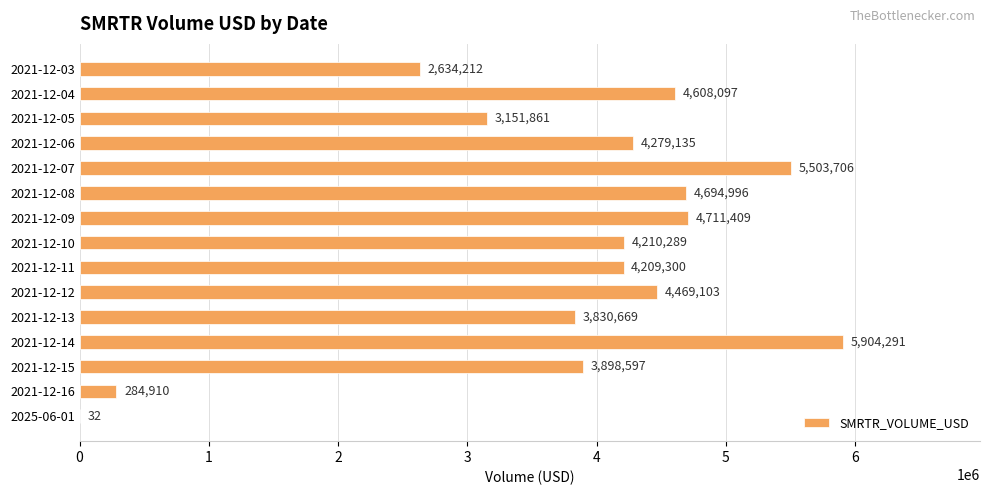

Reading bottom to top, extract all data points from this chart.

2025-06-01=32	2021-12-16=284910	2021-12-15=3898597	2021-12-14=5904291	2021-12-13=3830669	2021-12-12=4469103	2021-12-11=4209300	2021-12-10=4210289	2021-12-09=4711409	2021-12-08=4694996	2021-12-07=5503706	2021-12-06=4279135	2021-12-05=3151861	2021-12-04=4608097	2021-12-03=2634212